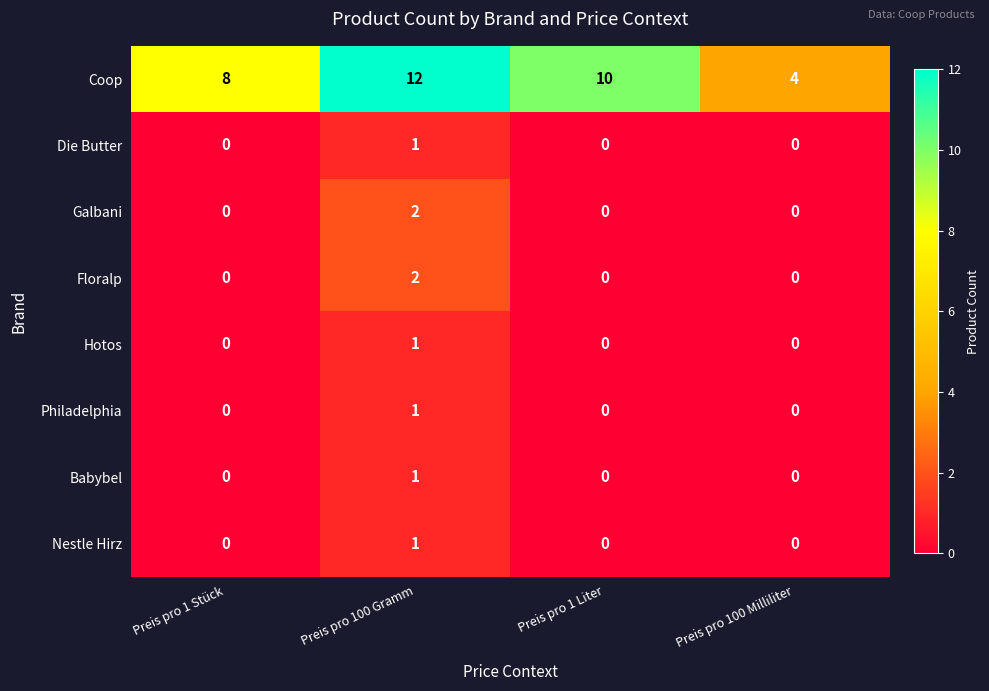

Between Preis pro 1 Stück and Preis pro 100 Gramm, which series saw the biggest shift?

Coop